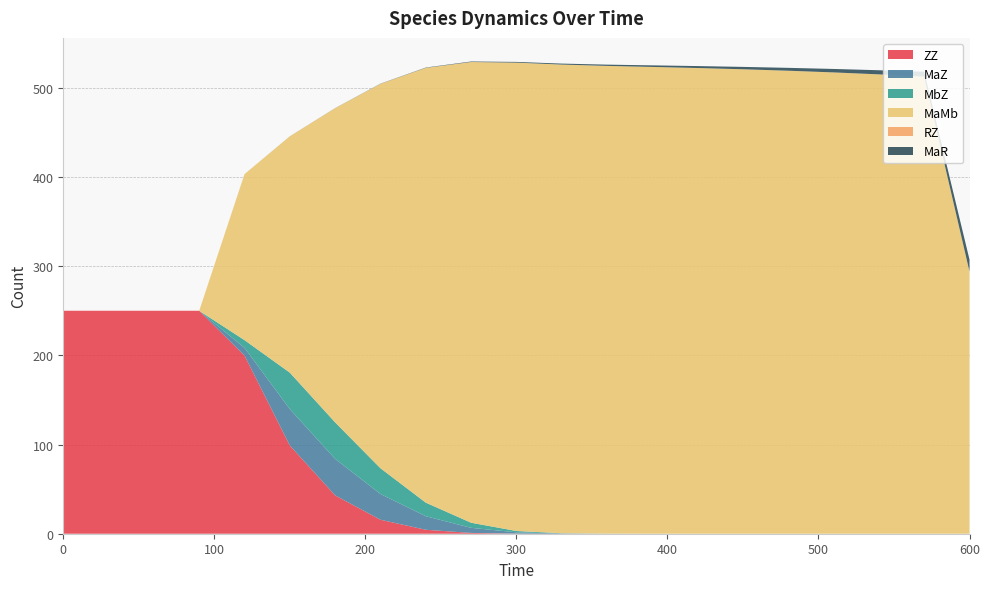

Reading right to left, extract all data points from this chart.

ZZ: 0.0	0.0	0.0	0.0	0.0	0.0	0.0	0.0	0.0	0.0	0.1	0.9	4.4	15.7	43.0	98.9	199.7	250.0	250.0	250.0	250.0
MaZ: 0.0	0.0	0.0	0.0	0.0	0.0	0.0	0.0	0.0	0.3	1.5	5.7	15.2	28.9	40.9	40.9	8.7	0.0	0.0	0.0	0.0
MbZ: 0.0	0.0	0.0	0.0	0.0	0.0	0.0	0.0	0.0	0.3	1.5	5.7	15.2	28.9	40.9	40.9	8.7	0.0	0.0	0.0	0.0
MaMb: 294.0	512.5	515.1	517.2	519.1	520.8	522.2	523.4	524.5	525.5	525.1	516.6	487.4	430.9	352.2	265.0	186.1	0.0	0.0	0.0	0.0
RZ: 0.0	0.0	0.0	0.0	0.0	0.0	0.0	0.0	0.0	0.0	0.0	0.0	0.1	0.1	0.0	0.0	0.0	0.0	0.0	0.0	0.0
MaR: 13.4	5.5	4.6	3.9	3.2	2.7	2.2	1.8	1.4	1.1	0.8	0.6	0.4	0.2	0.1	0.1	0.0	0.0	0.0	0.0	0.0